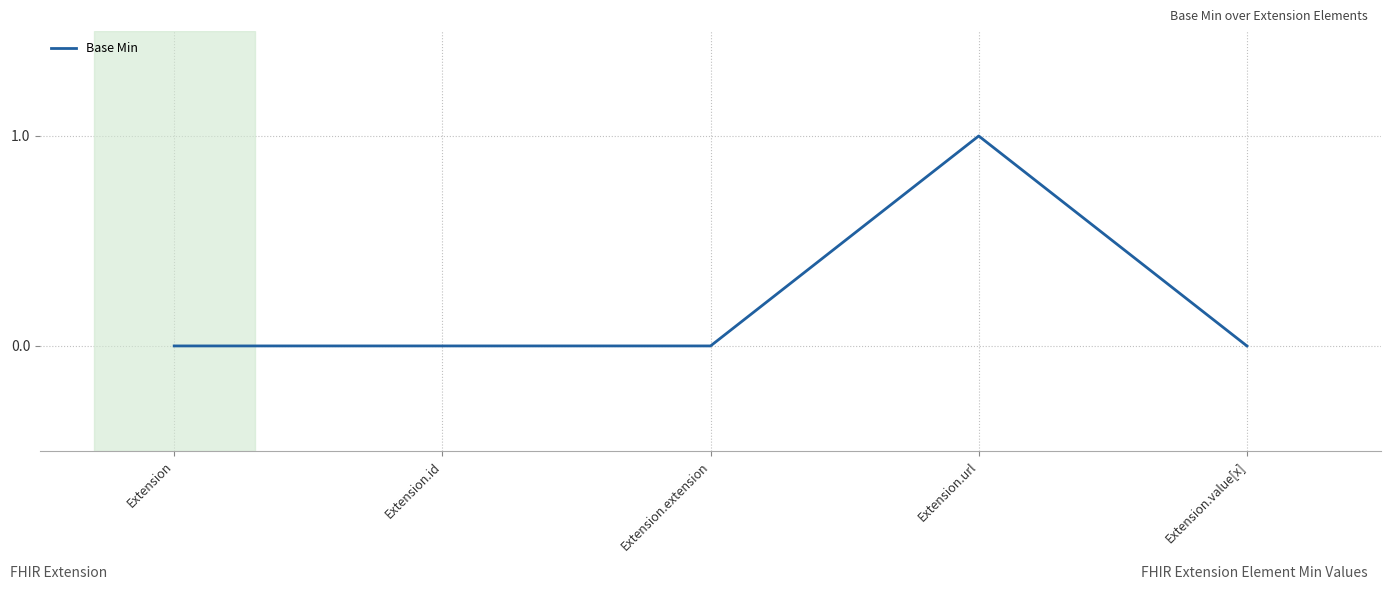

Reading left to right, extract all data points from this chart.

0	0	0	1	0